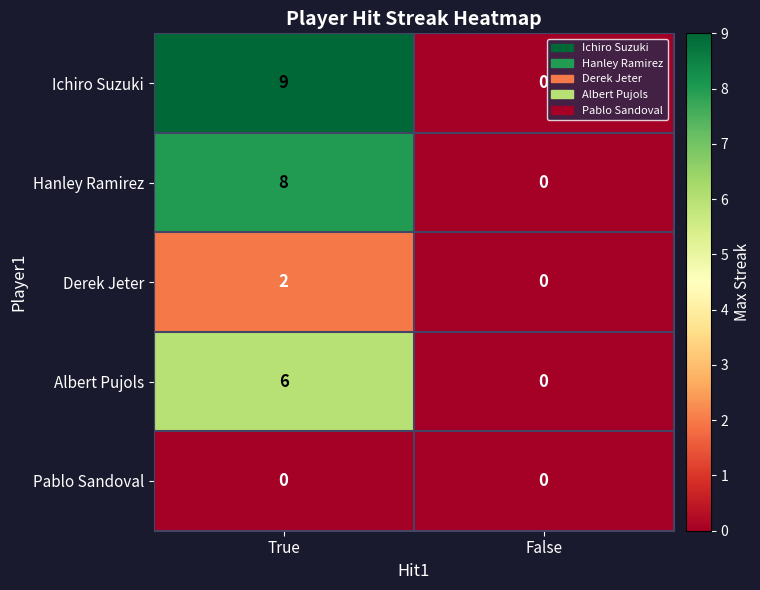

At how many categories does at least one series exceed 4?

1